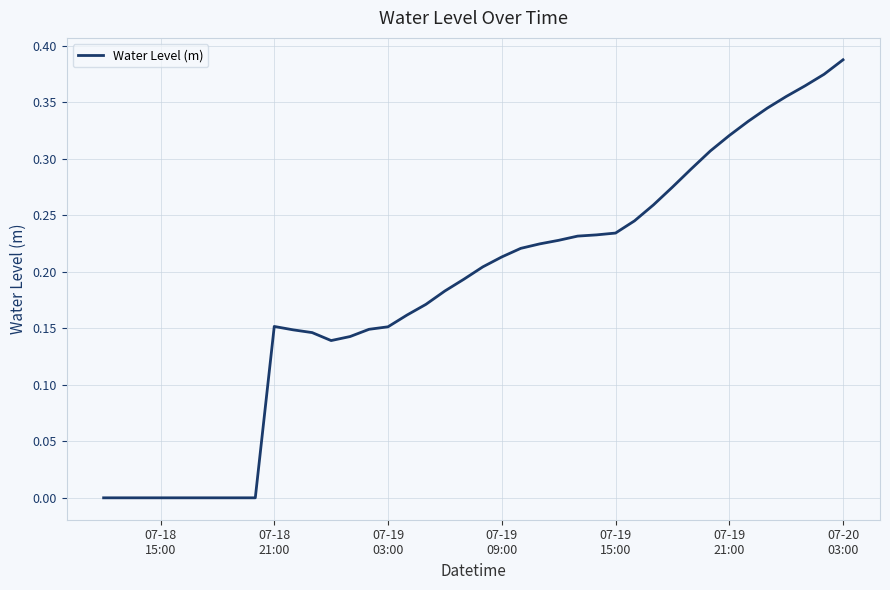

Does the chart display data point markers on the line(s)?

No